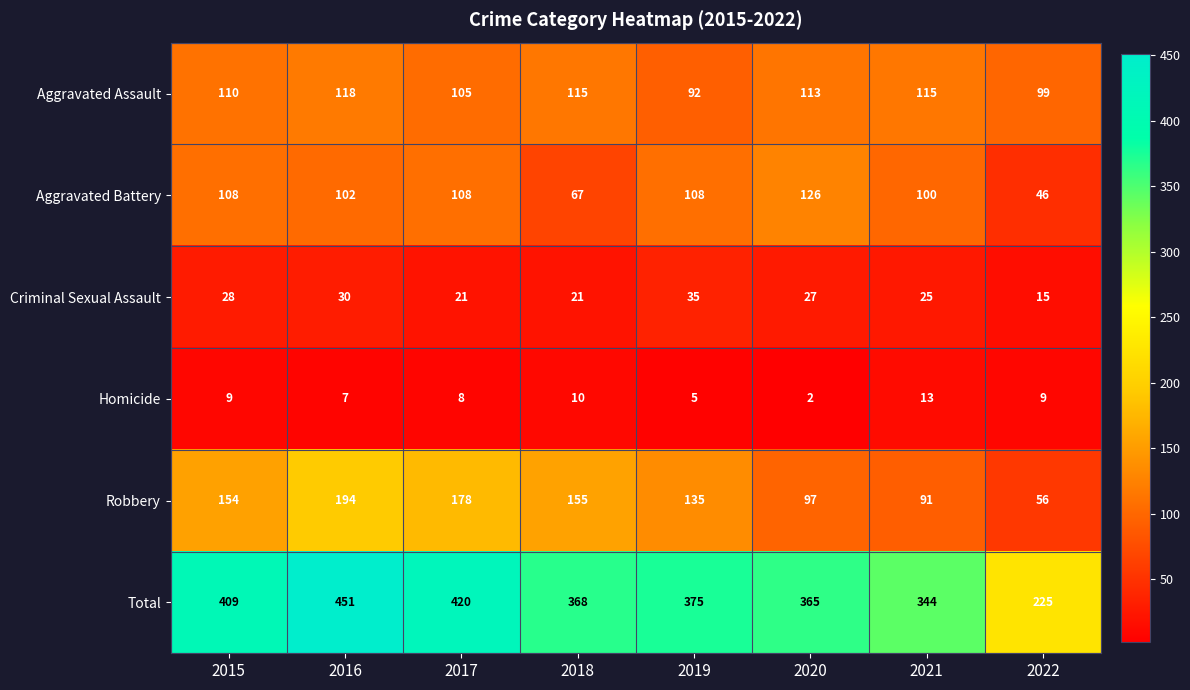

Is it true that Homicide equals 9 at 2022?

True